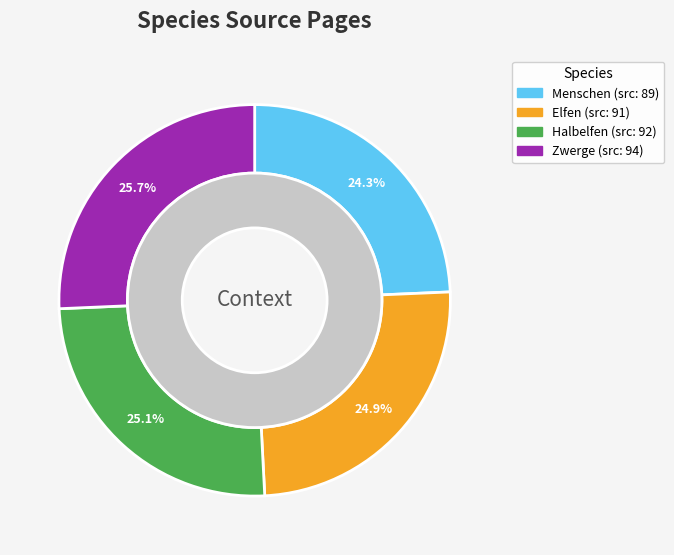

Is there any slice that represents more than half of the pie?

No